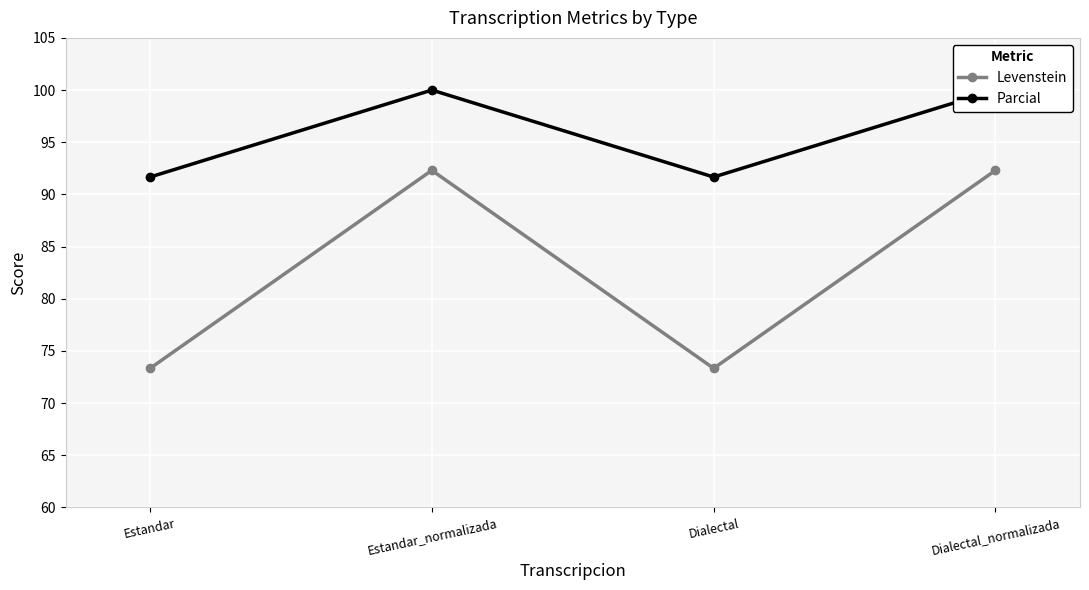

True or false: Parcial and Levenstein intersect in this chart.

False